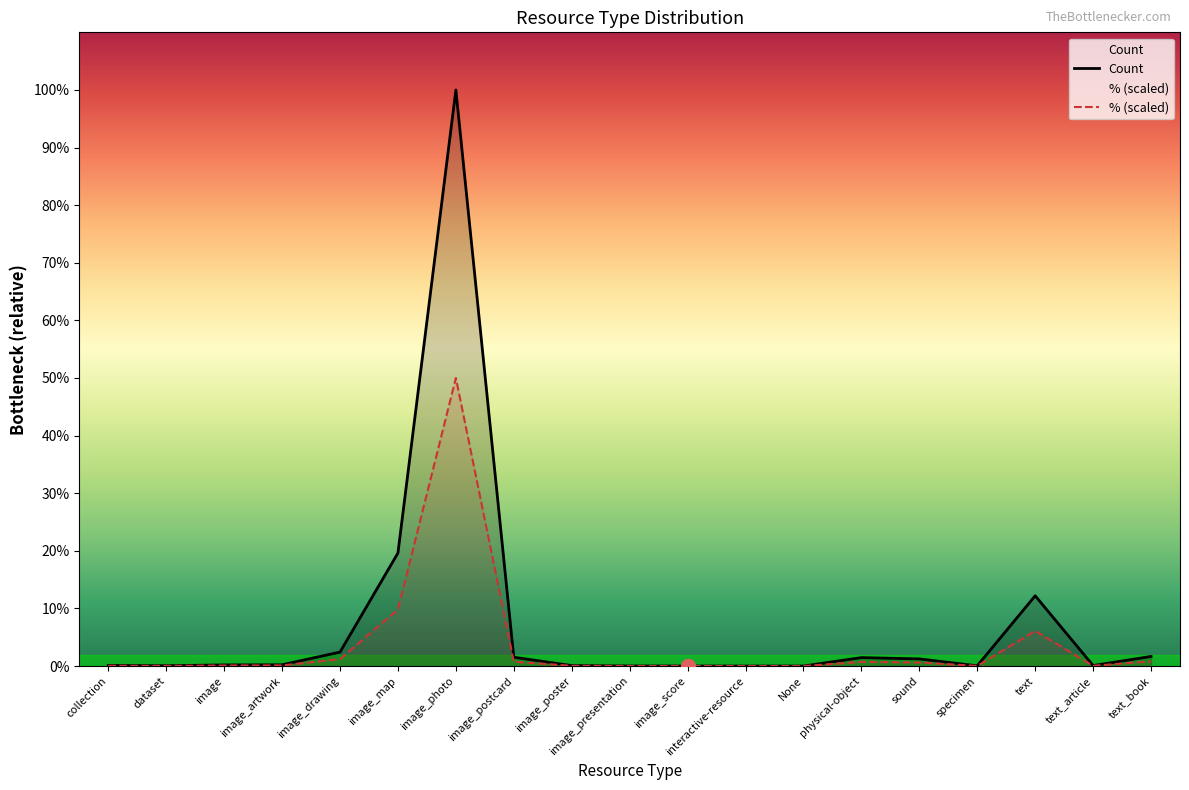

Which category has the highest value across all series?

image_photo